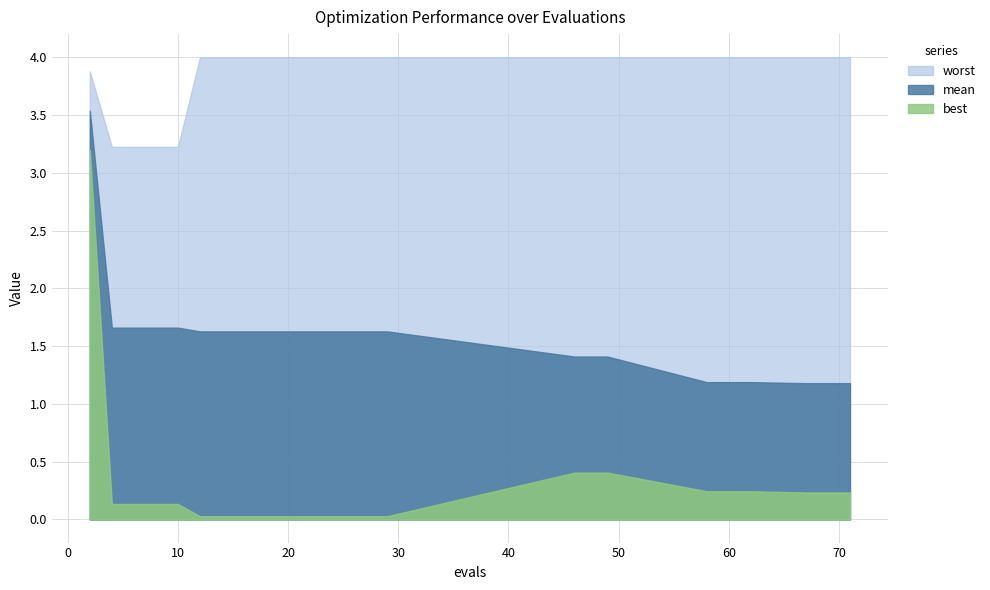

What is the sum of all worst values?

116.8